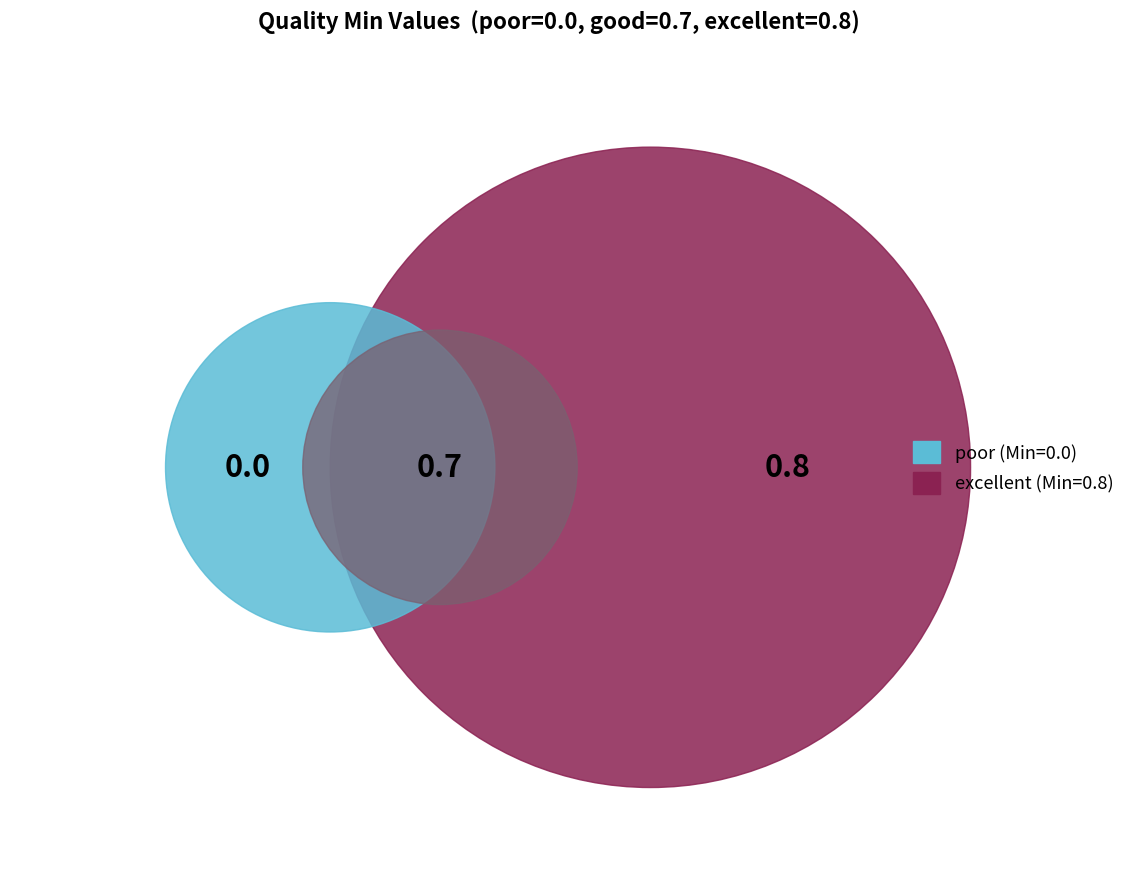

Is there any slice that represents more than half of the pie?

No